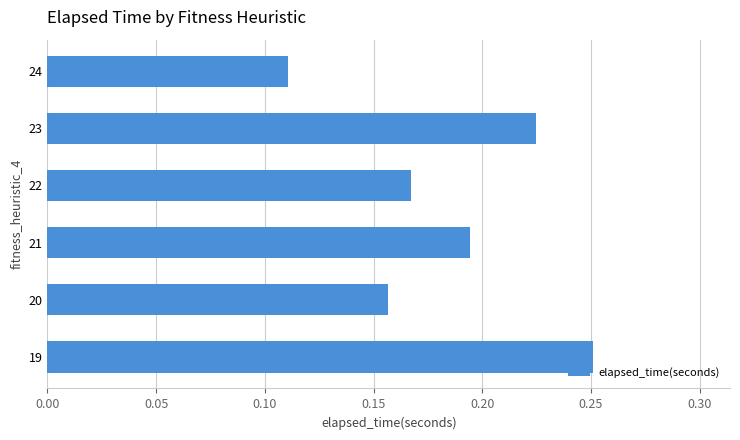

Between 21 and 19, which is larger?

19